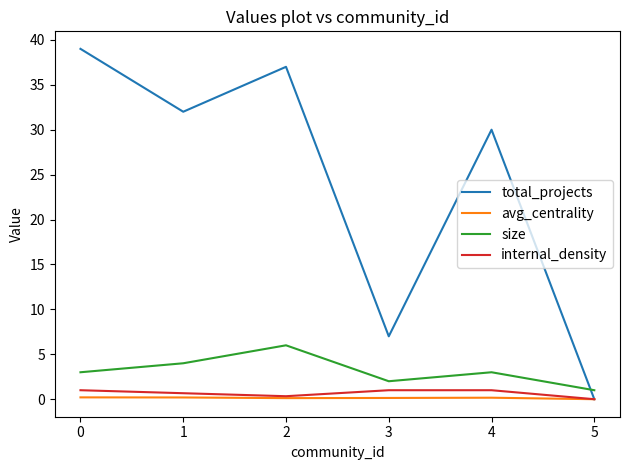

What is the difference between the size values at 0 and 2?

3.0